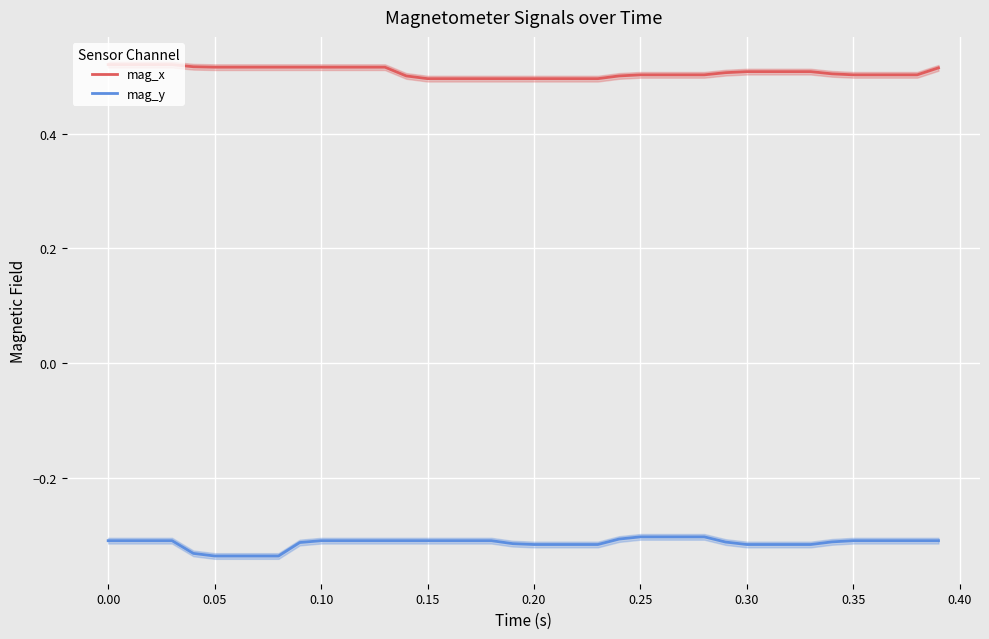

Reading right to left, what are all the values shown in this chart?

mag_x: 0.5	0.5	0.5	0.5	0.5	0.5	0.5	0.5	0.5	0.5	0.5	0.5	0.5	0.5	0.5	0.5	0.5	0.5	0.5	0.5	0.5	0.5	0.5	0.5	0.5	0.5	0.5	0.5	0.5	0.5	0.5	0.5	0.5	0.5	0.5	0.5	0.5	0.5	0.5	0.5
mag_y: -0.3	-0.3	-0.3	-0.3	-0.3	-0.3	-0.3	-0.3	-0.3	-0.3	-0.3	-0.3	-0.3	-0.3	-0.3	-0.3	-0.3	-0.3	-0.3	-0.3	-0.3	-0.3	-0.3	-0.3	-0.3	-0.3	-0.3	-0.3	-0.3	-0.3	-0.3	-0.3	-0.3	-0.3	-0.3	-0.3	-0.3	-0.3	-0.3	-0.3